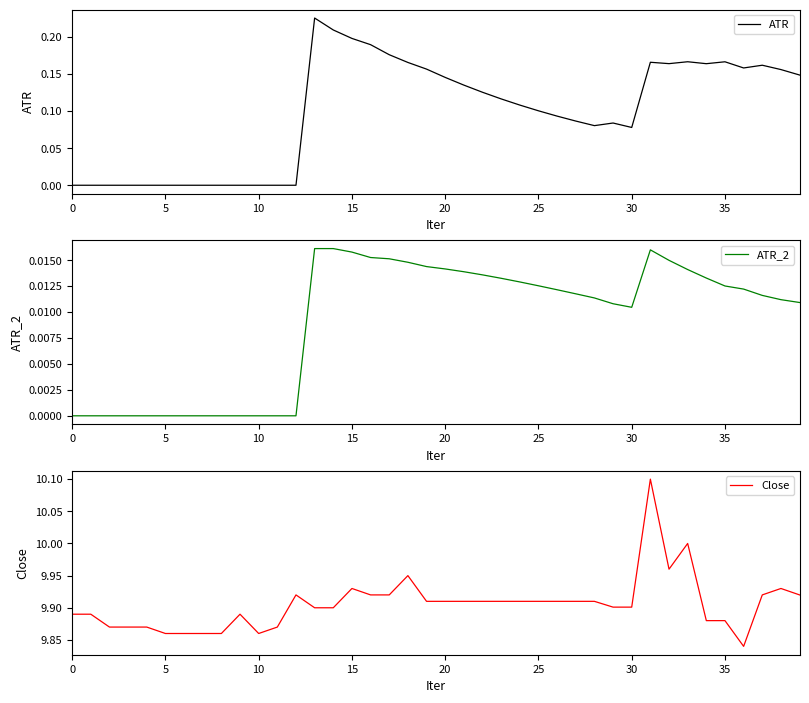

The value of ATR at 5 is -0.1. True or false?

False